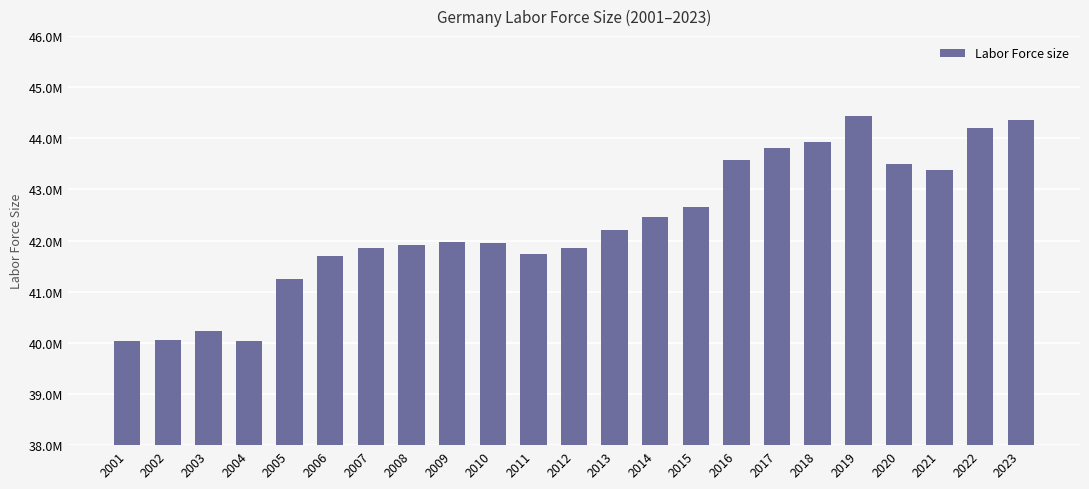

The value at 2007 is 65567104. True or false?

False